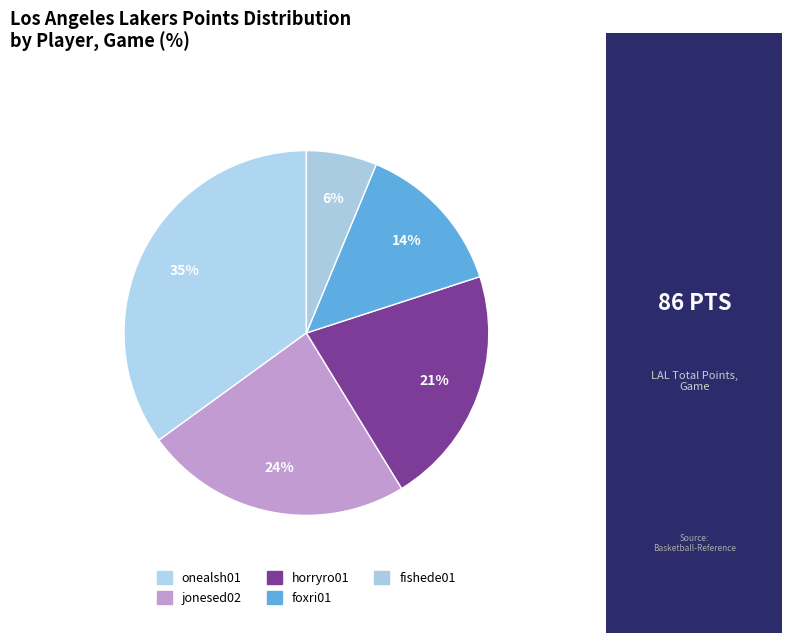

Count the number of slices in the pie.

5